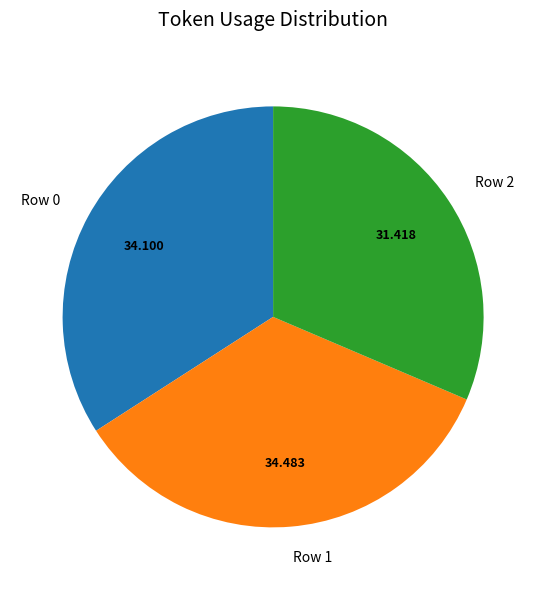

Is Row 0 the majority of the pie?

No